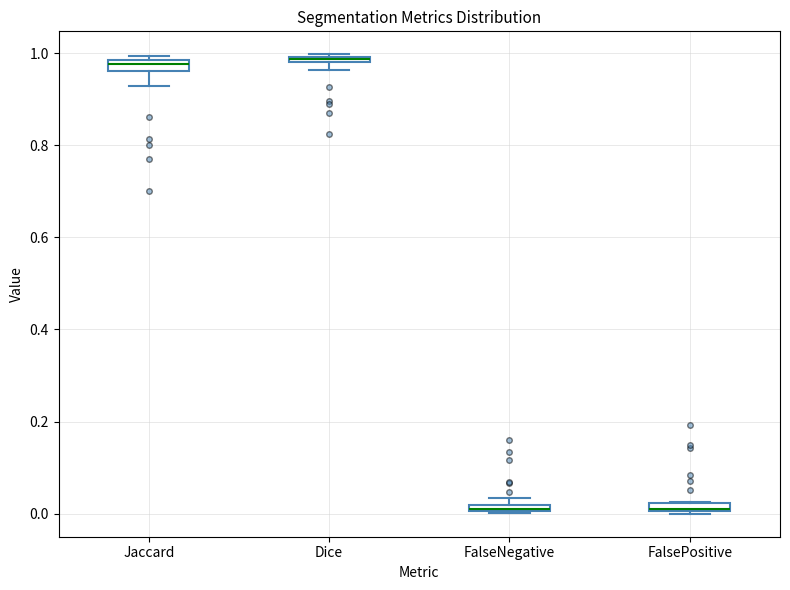

Where is the lower edge of the box for FalseNegative on the y-axis? The values are not printed on the chart, so give them approximately, as read against the axis.

0.00